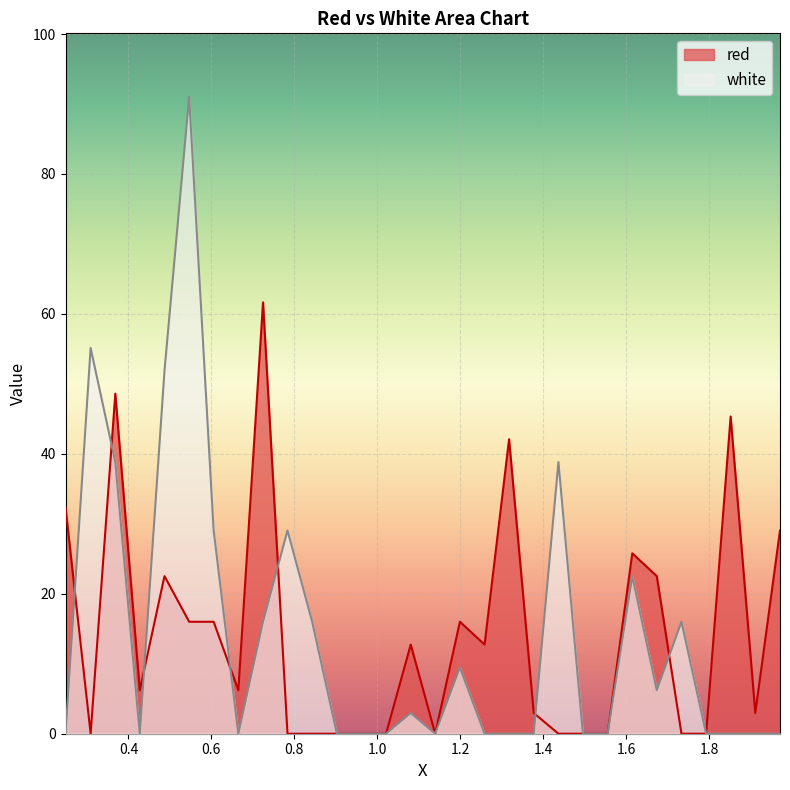

How many data points in red are less than 6?

14